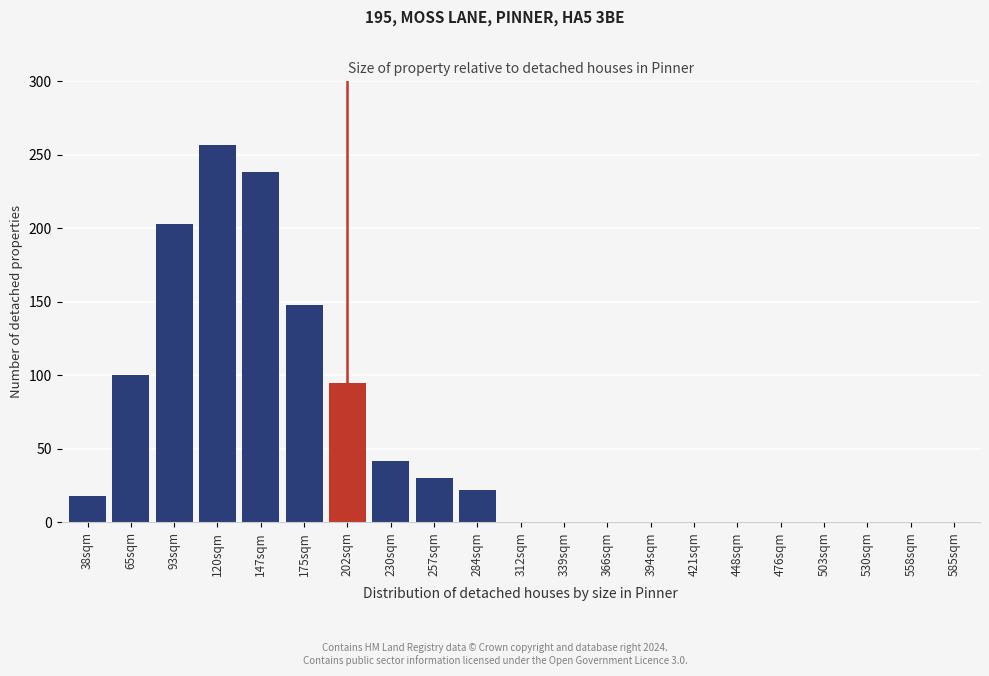

Reading left to right, transcribe all the data shown in this chart.

38sqm=18	65sqm=100	93sqm=203	120sqm=257	147sqm=238	175sqm=148	202sqm=95	230sqm=42	257sqm=30	284sqm=22	312sqm=0	339sqm=0	366sqm=0	394sqm=0	421sqm=0	448sqm=0	476sqm=0	503sqm=0	530sqm=0	558sqm=0	585sqm=0